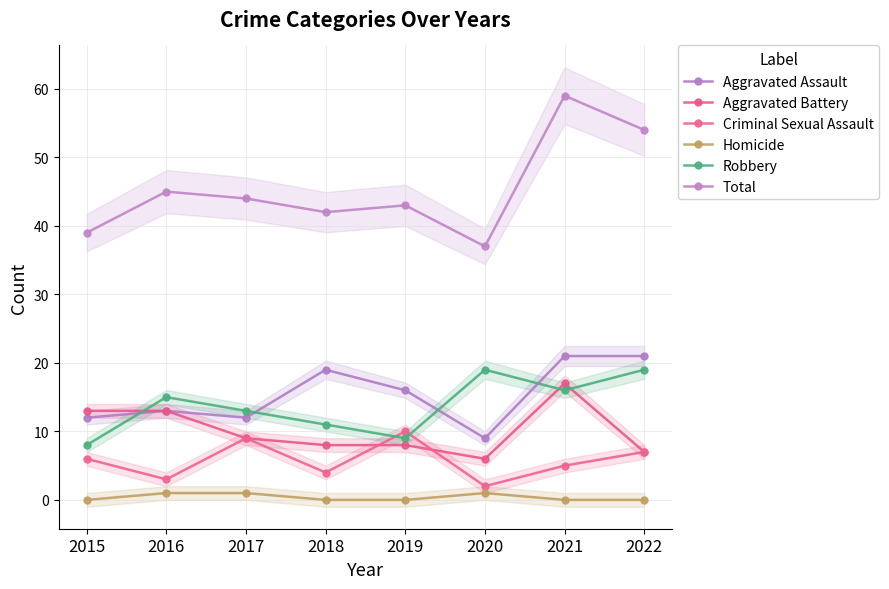

Rank the series by their maximum value, from lowest to highest.

Homicide, Criminal Sexual Assault, Aggravated Battery, Robbery, Aggravated Assault, Total